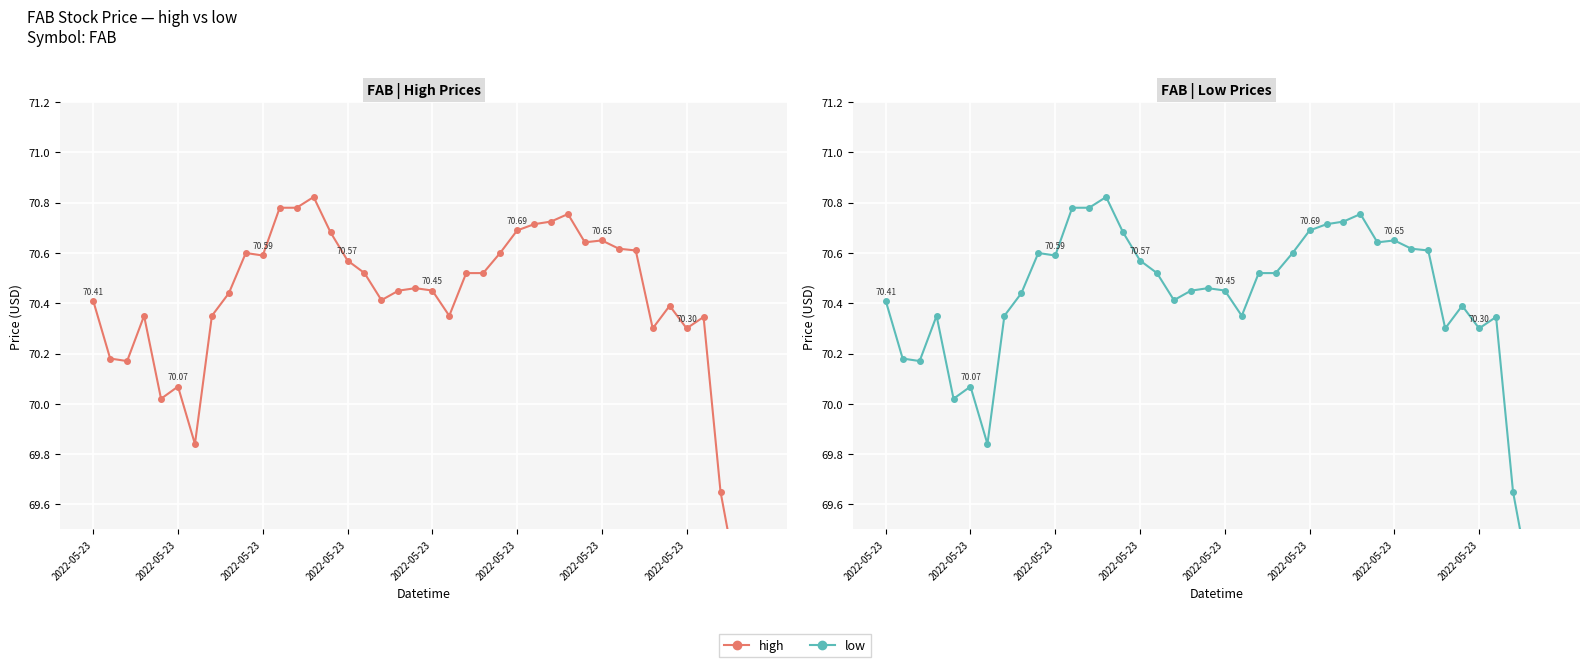

Which category has the lowest value across all series?

39